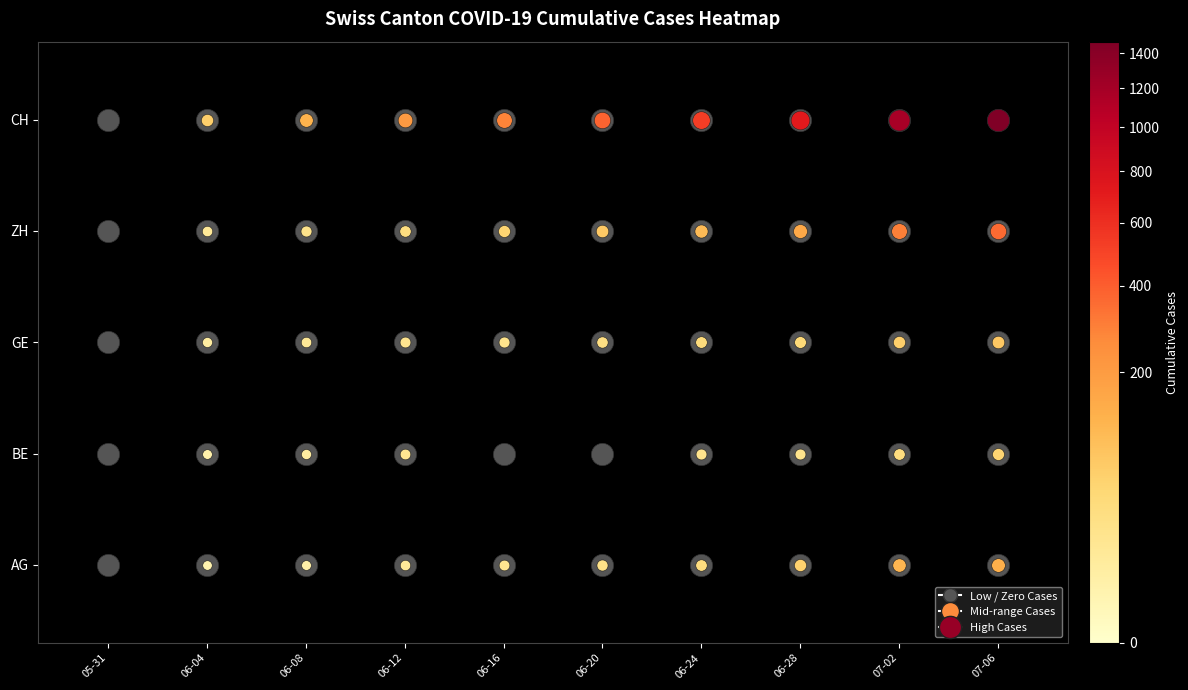

Rank the series by their maximum value, from lowest to highest.

BE, GE, AG, ZH, CH